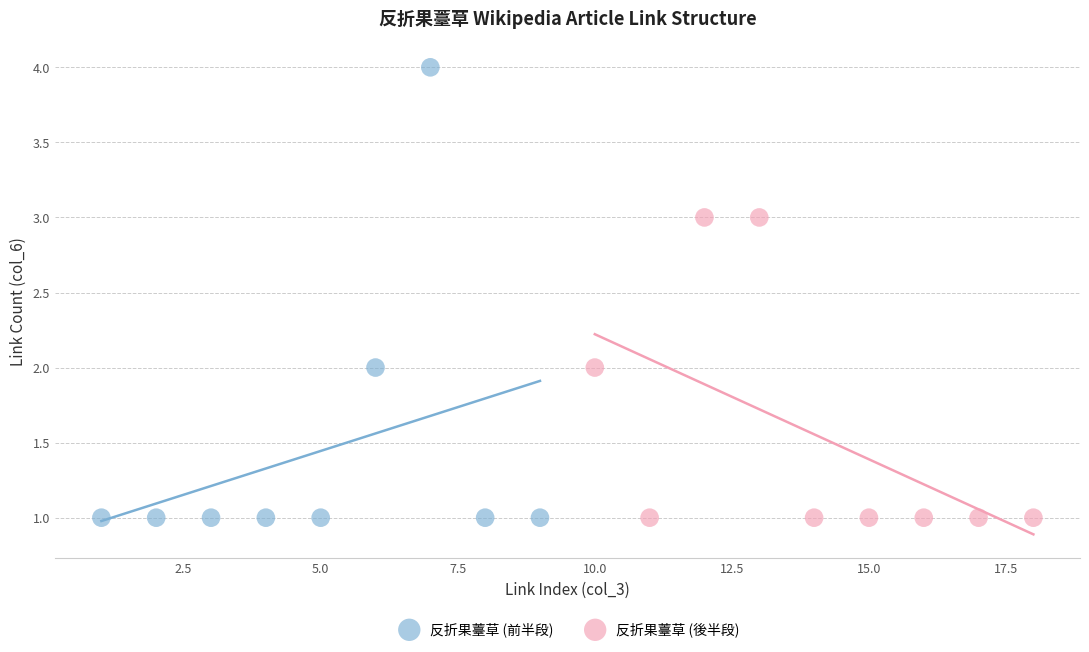

Which series contains the highest Y value?

反折果薹草 (前半段)